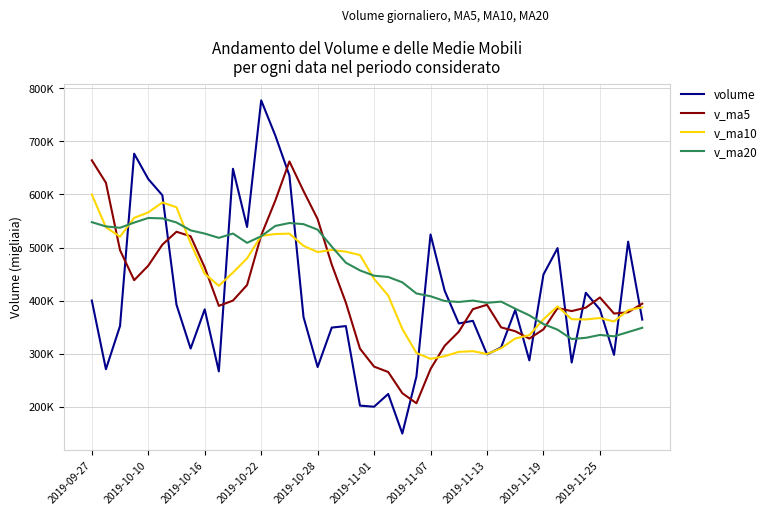

Reading left to right, list all the values displayed in this chart.

volume: 400348.7	271025.9	352590.4	676772.1	629048.0	598444.8	392353.7	309941.7	383735.8	267023.9	648305.5	538796.5	777118.6	711028.6	635638.7	369289.6	275158.2	349461.0	352245.5	202505.3	200496.2	224484.6	149996.7	257504.0	524790.8	418867.7	357181.7	362145.5	298873.8	312188.6	382639.4	287703.7	449330.5	499010.6	283705.1	415041.6	383473.9	298066.3	511169.4	364489.4
v_ma5: 664278.4	621984.5	495059.2	438659.2	465957.0	505576.2	529841.8	521312.0	462704.8	390300.0	400272.1	429560.7	522996.1	588454.6	662177.6	606374.4	553646.8	468115.2	396358.6	309731.9	275973.2	265838.5	225945.7	206997.4	271454.5	315128.8	341668.2	384097.9	392371.9	349851.4	342605.8	328710.2	346147.2	386174.6	380477.9	386958.3	406112.3	375859.5	378291.3	394448.2
v_ma10: 599936.6	538230.5	520545.7	555941.5	566268.3	584927.3	575913.2	508185.6	450682.0	428128.5	452924.2	479701.2	522154.0	525579.7	526238.8	503323.3	491603.7	495555.6	492406.6	485954.8	441173.8	409742.6	347030.4	301678.0	290593.2	295551.0	303753.3	305021.8	299684.6	310653.0	328867.3	335189.2	365122.6	389273.2	365164.7	364782.0	367411.3	361003.4	382232.9	387463.0
v_ma20: 547851.1	539828.2	537316.7	547063.5	555758.0	554956.2	547276.7	532433.2	526387.9	518333.3	526430.4	508965.9	521349.9	540760.6	546253.6	544125.3	533758.4	501870.6	471544.3	457041.6	447049.0	444721.9	434592.2	413628.8	408416.0	399437.1	397678.5	400288.7	396045.6	398303.8	385020.5	372465.9	356076.5	345475.6	327878.9	330166.5	335582.3	333012.6	340958.8	349058.0